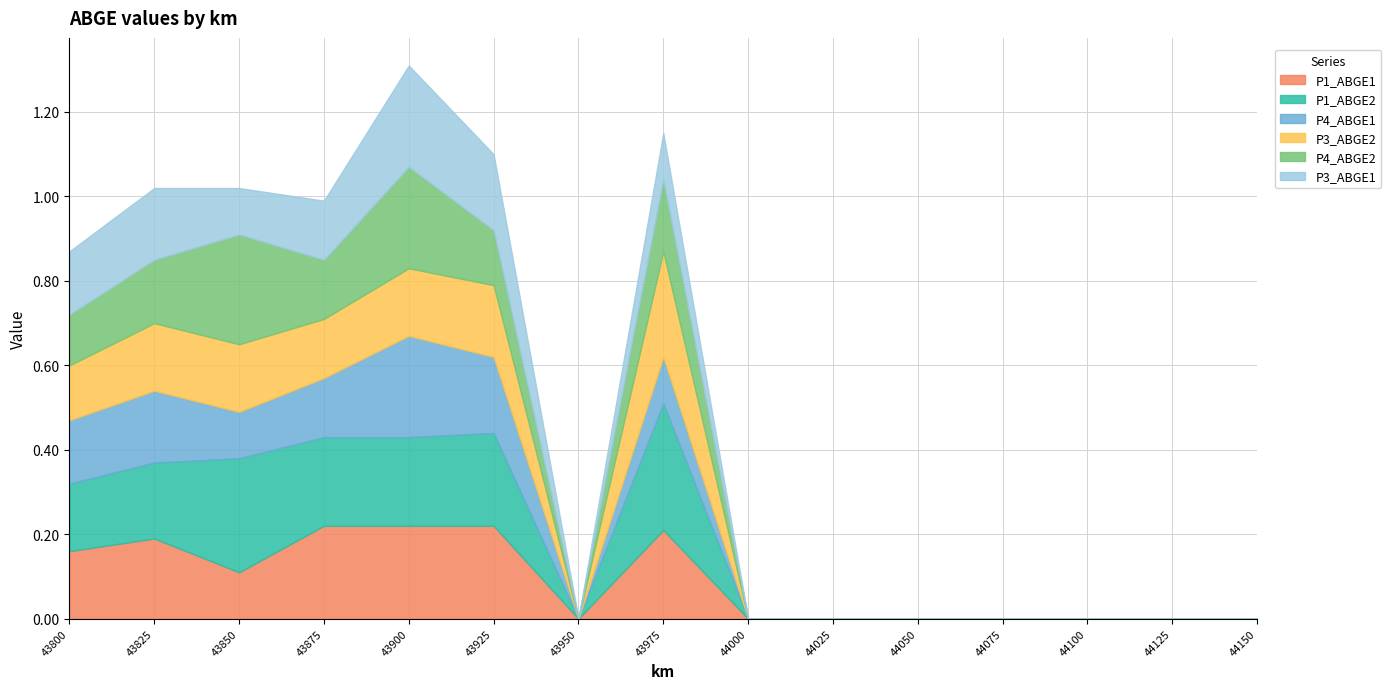

True or false: P3_ABGE2 has a value of 0.1 at 43900.

False